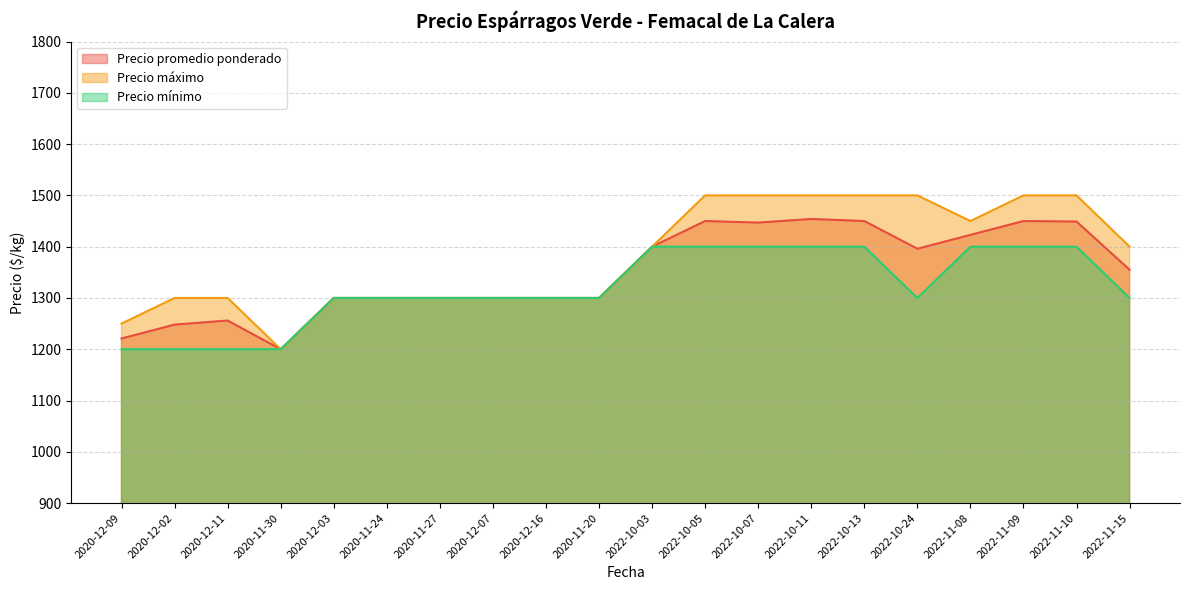

Rank the series by their maximum value, from highest to lowest.

Precio máximo, Precio promedio ponderado, Precio mínimo